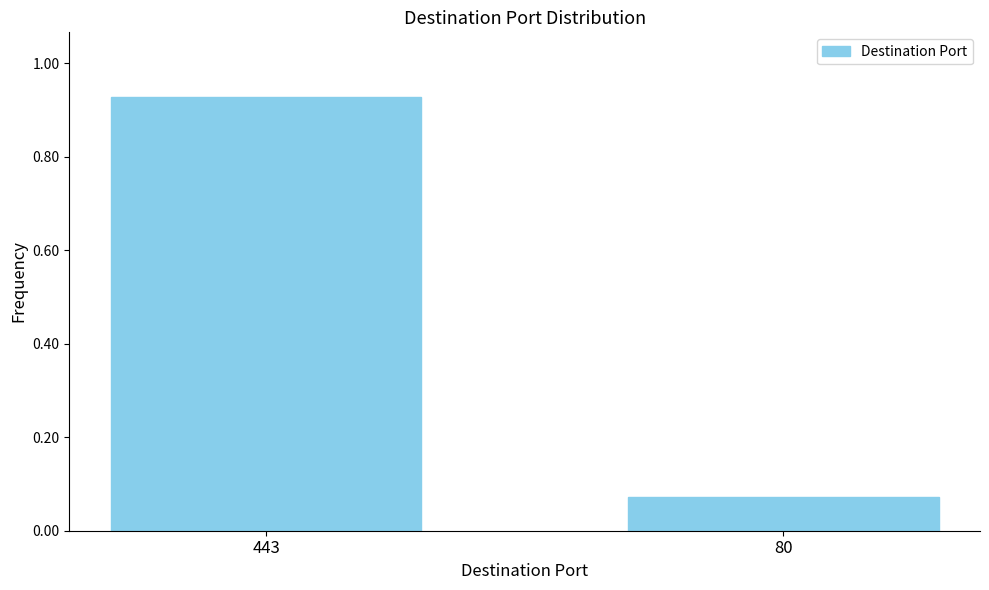

Between 80 and 443, which is larger?

443